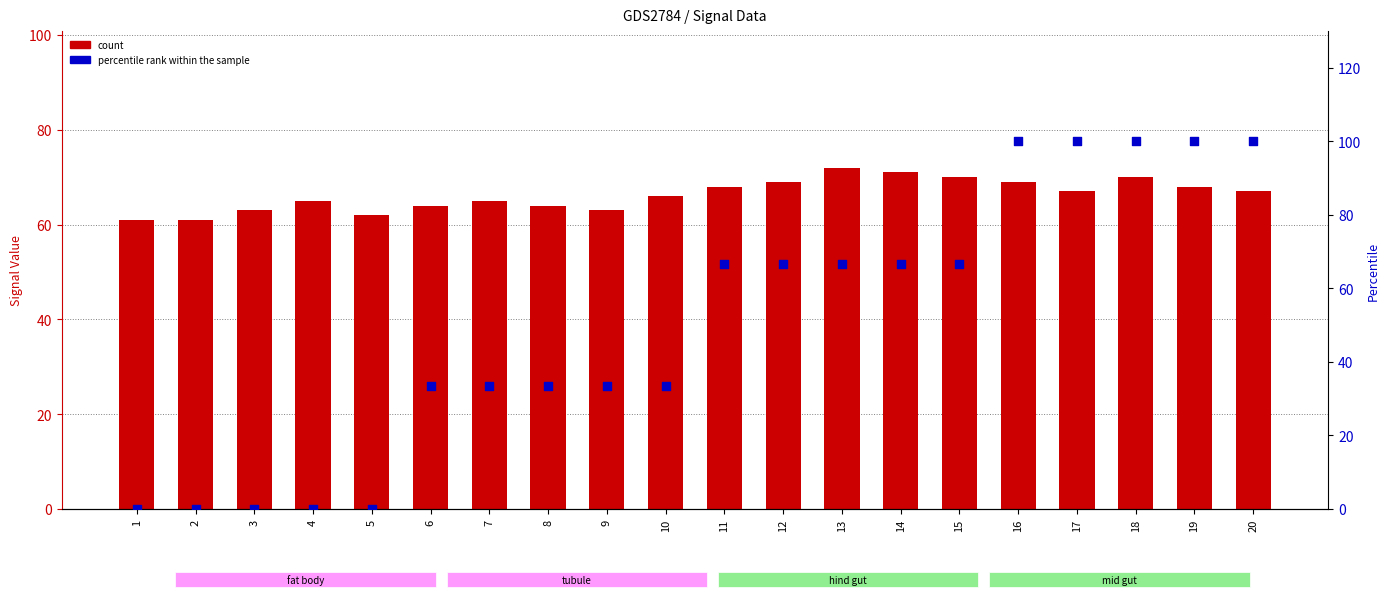

At how many categories does at least one series exceed 93?

5